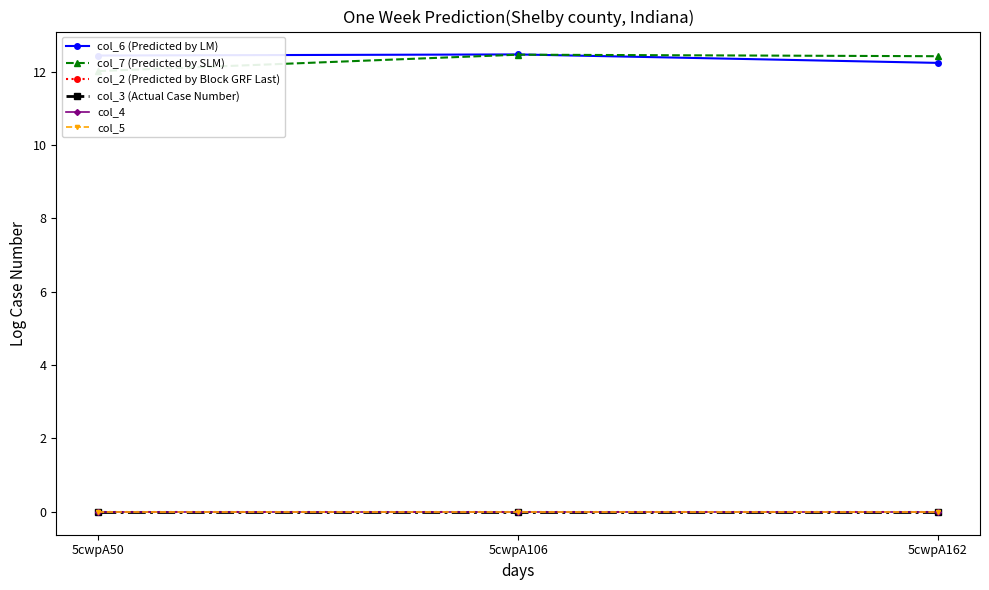

Reading left to right, extract all data points from this chart.

col_6 (Predicted by LM): 12.4	12.5	12.2
col_7 (Predicted by SLM): 12.0	12.5	12.4
col_2 (Predicted by Block GRF Last): 0.0	0.0	0.0
col_3 (Actual Case Number): 0.0	0.0	0.0
col_4: 0.0	0.0	0.0
col_5: 0.0	0.0	0.0